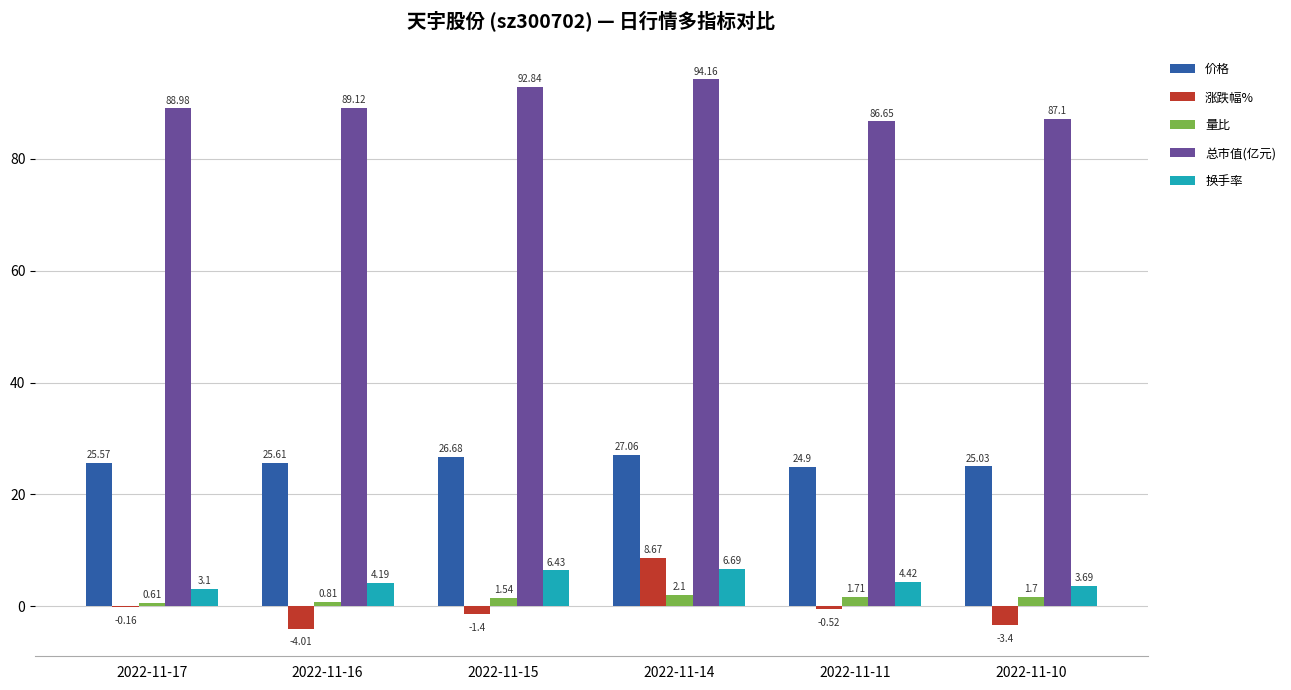

Is the value of 价格 at 2022-11-14 greater than the value of 涨跌幅% at 2022-11-15?

Yes